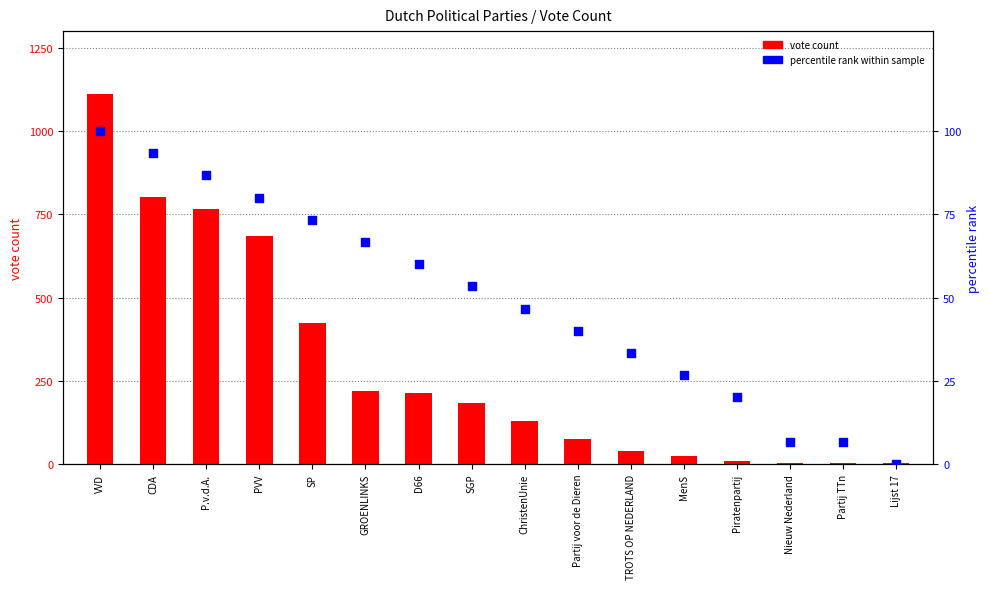

At how many categories does at least one series exceed 120?

9